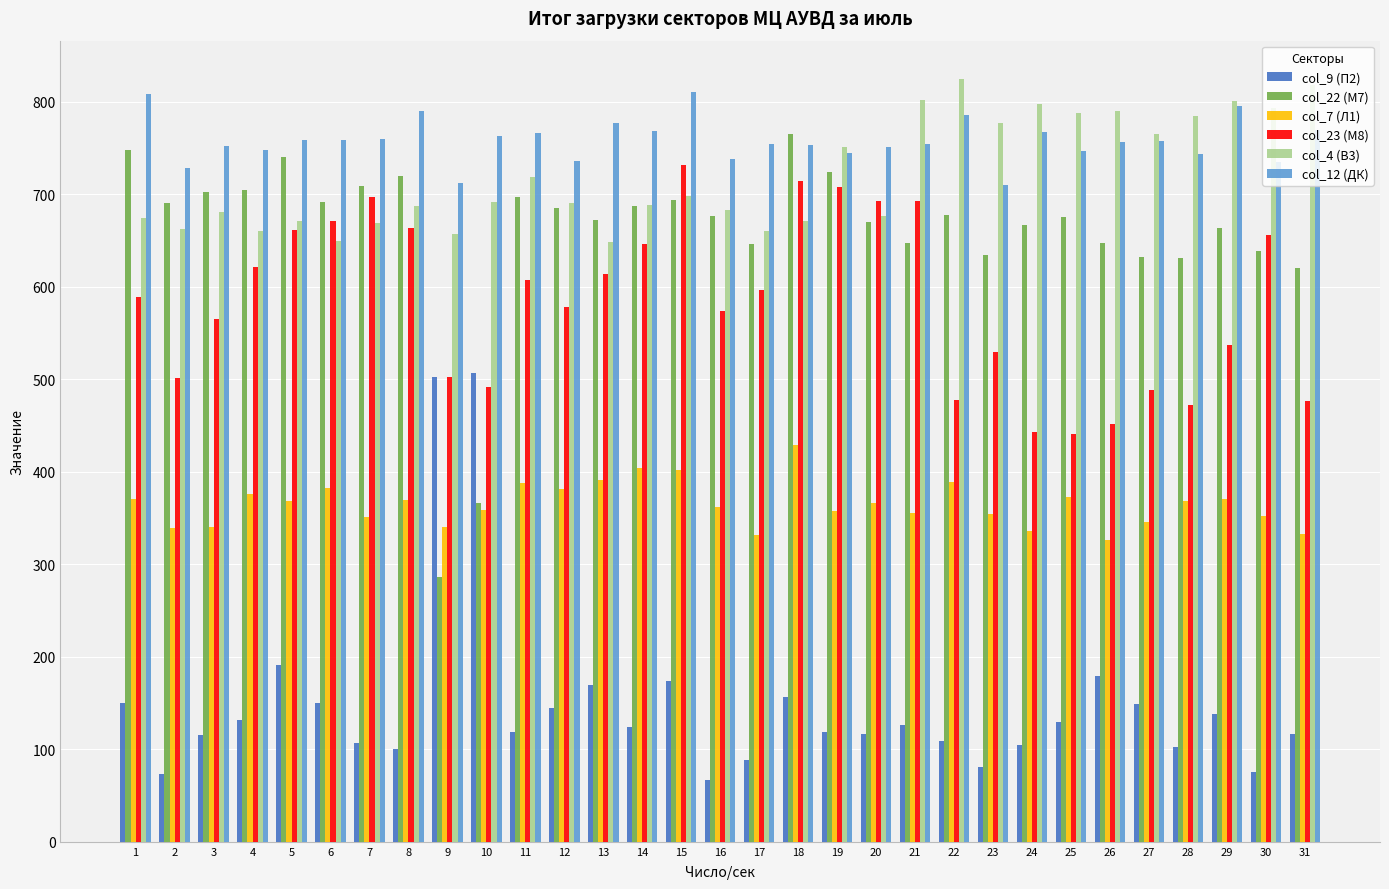

Where does the col_4 (В3) series first go above 691?

10